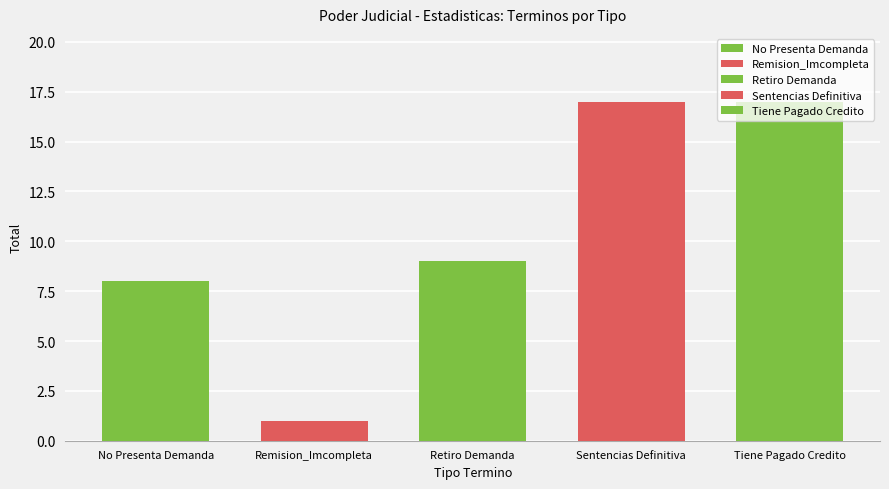

Rank the categories by value from lowest to highest.

Remision_Imcompleta, No Presenta Demanda, Retiro Demanda, Sentencias Definitiva, Tiene Pagado Credito